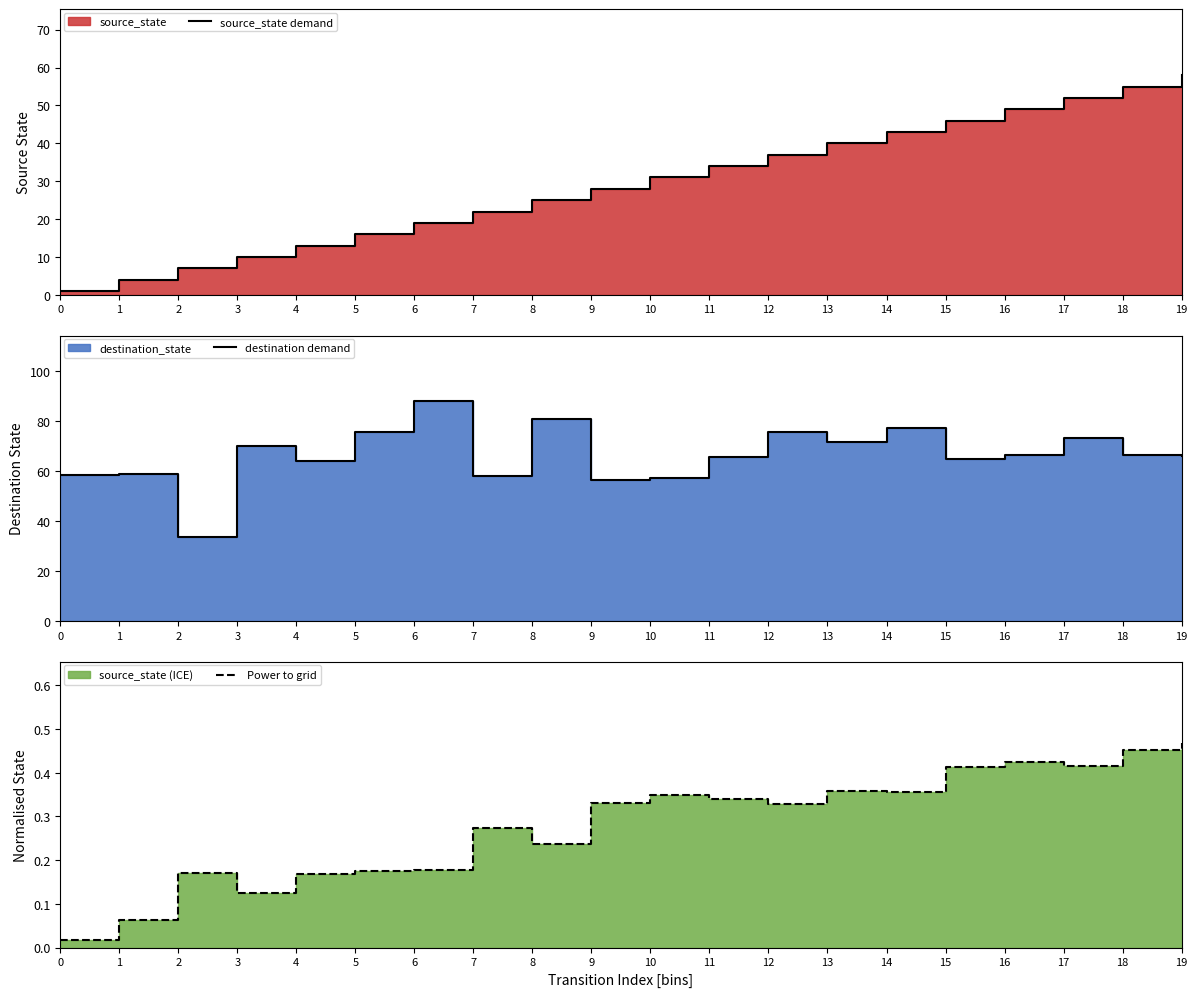

What is the sum of the destination demand values at 8 and 3?

151.2